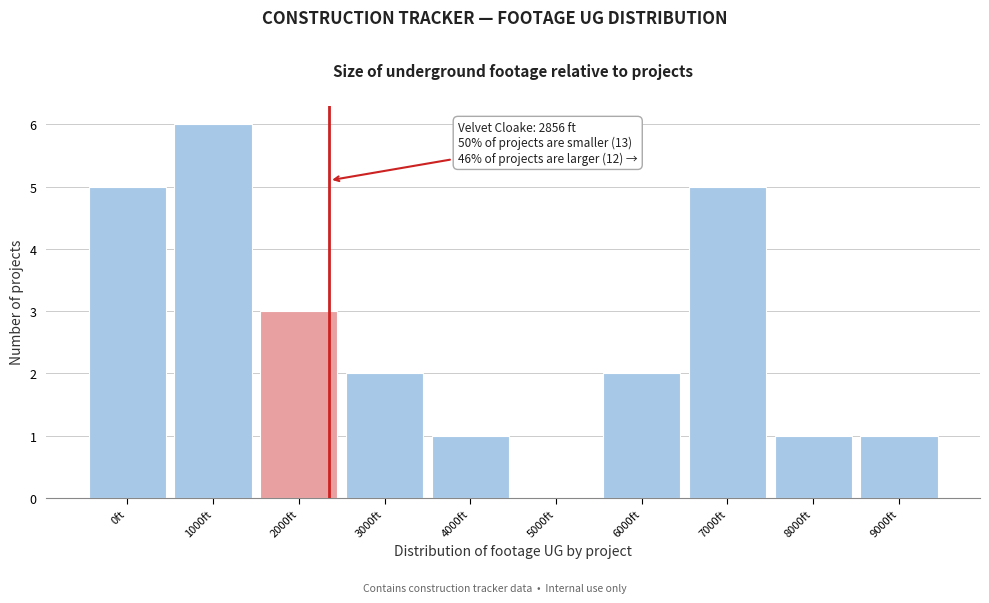

Reading left to right, extract all data points from this chart.

0ft=5	1000ft=6	2000ft=3	3000ft=2	4000ft=1	5000ft=0	6000ft=2	7000ft=5	8000ft=1	9000ft=1